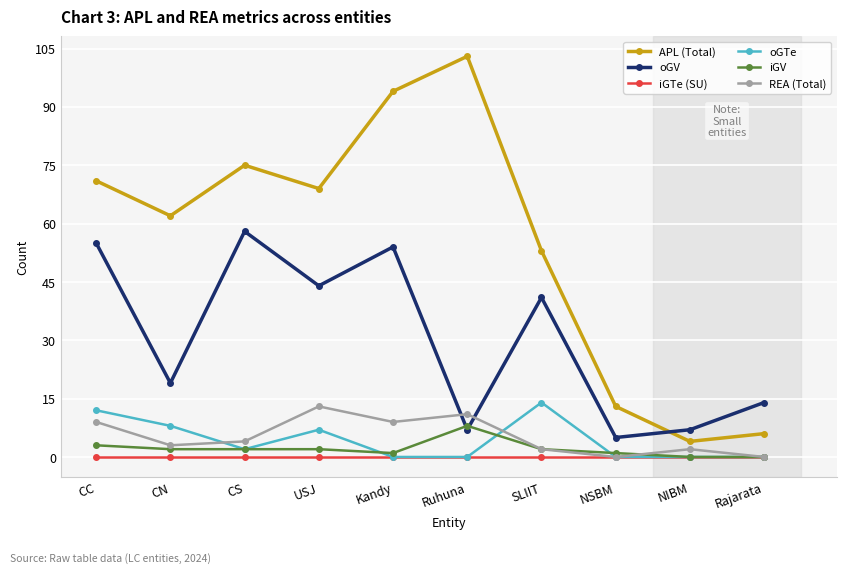

How many categories are shown in the chart?

10